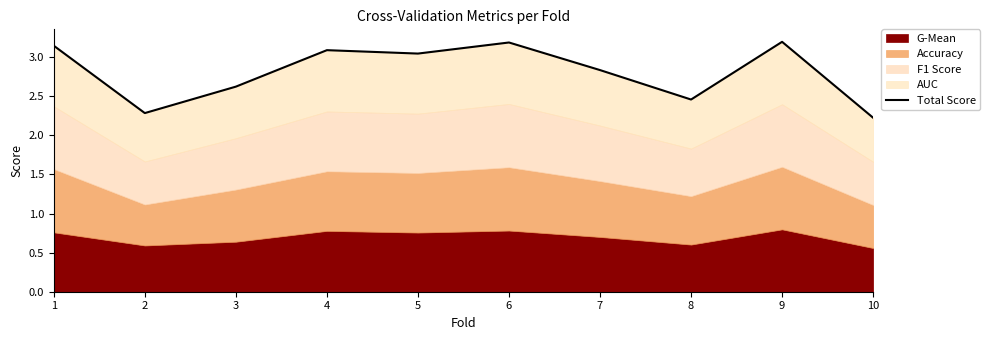

What is the value of the 8th point from the left?

2.5